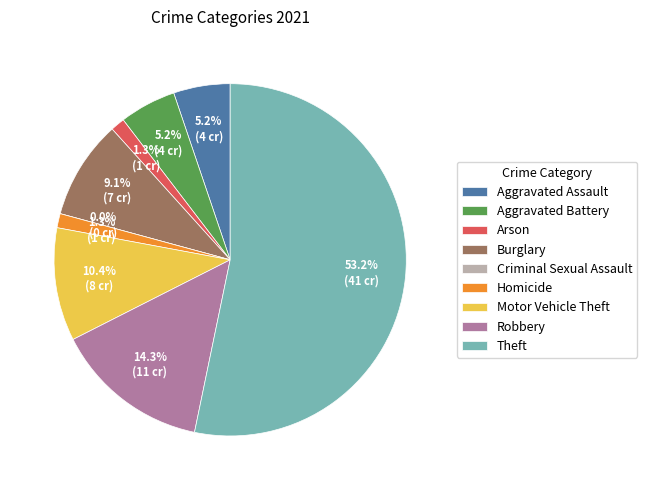

Count the number of slices in the pie.

9